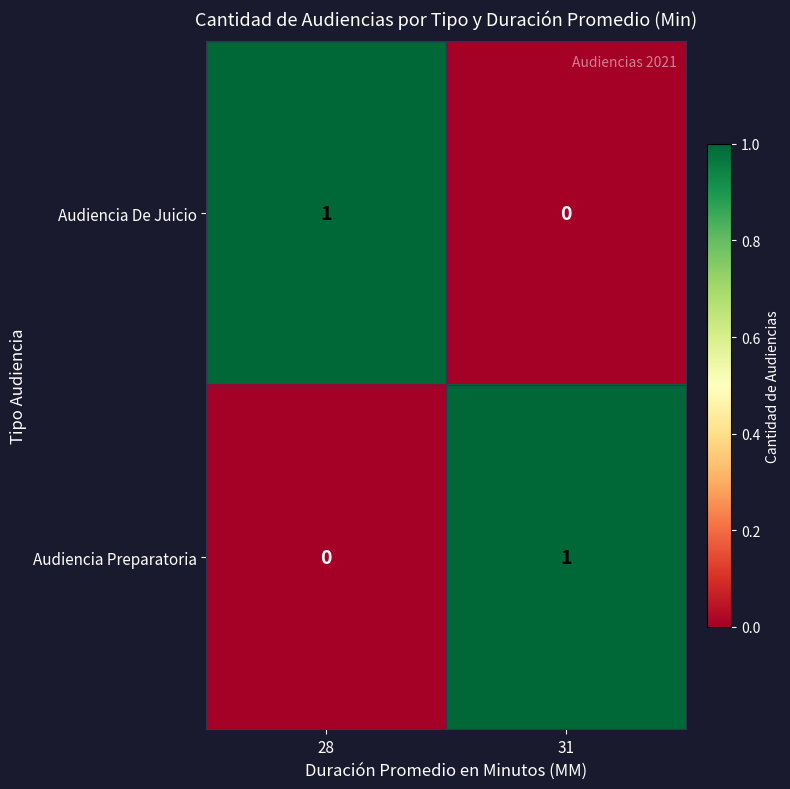

True or false: Audiencia De Juicio has a value of -1 at 31.

False